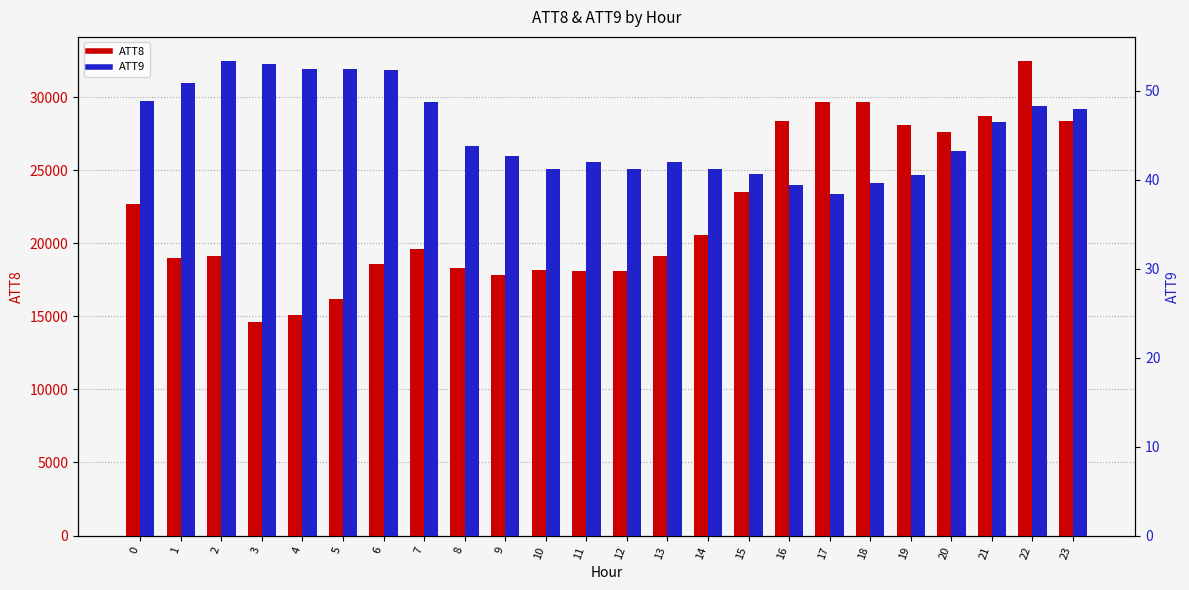

At which label is ATT8 closest to 23550?

15